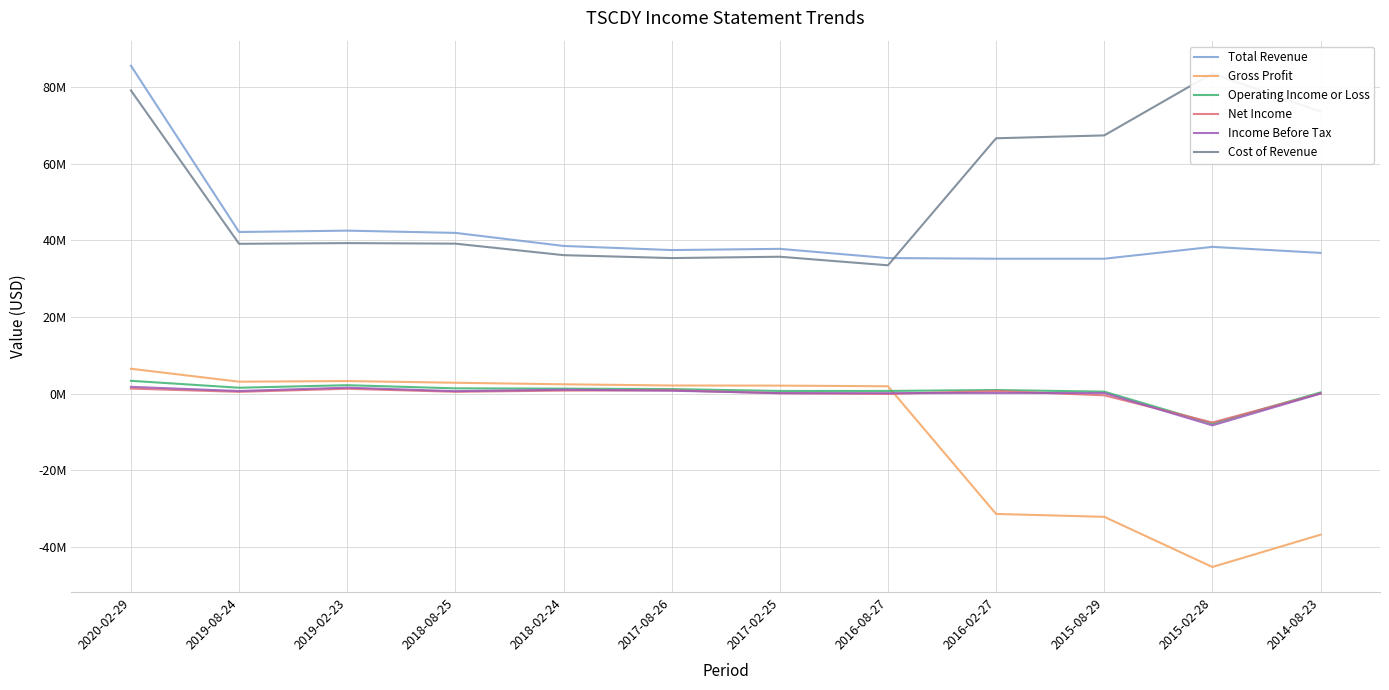

True or false: Operating Income or Loss has a value of 913000 at 2016-02-27.

True